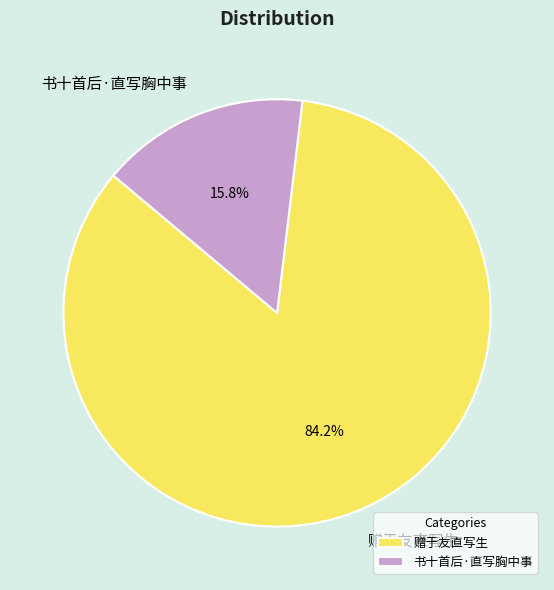

The 赠于友直写生 slice represents 92% of the pie. True or false?

False